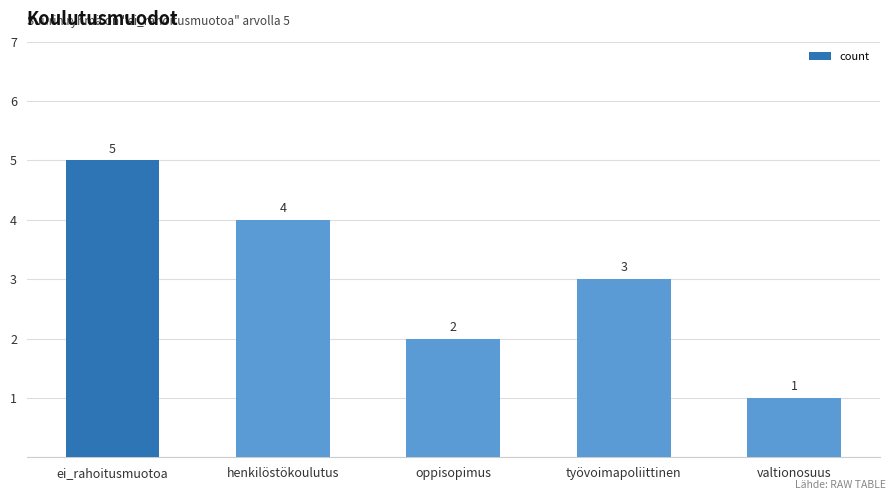

What is the difference between the maximum and minimum values?

4